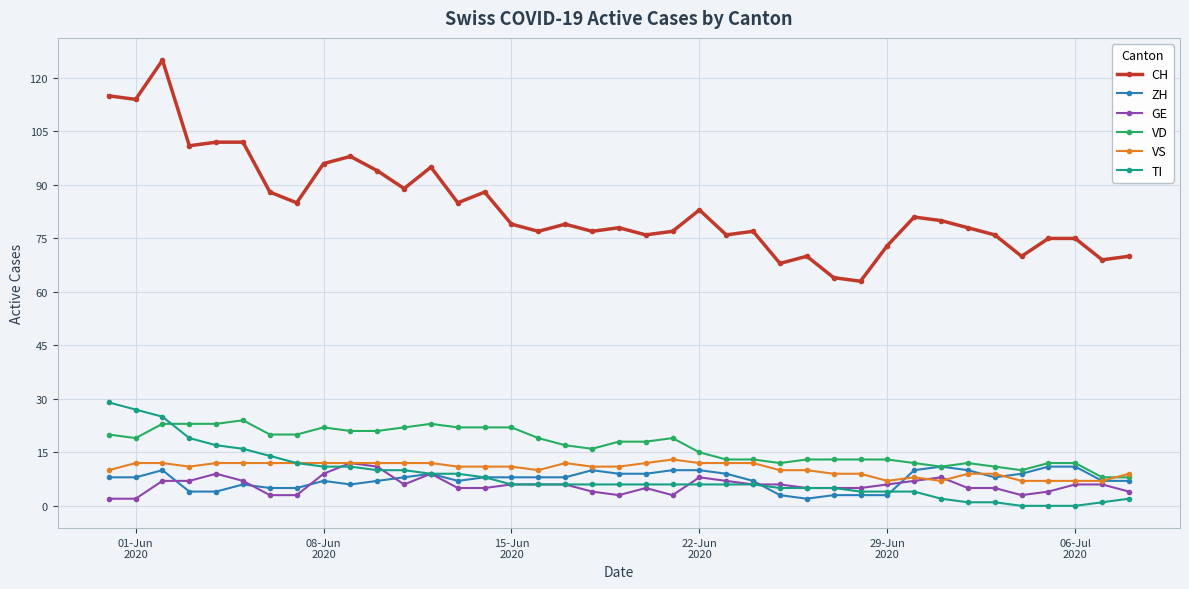

True or false: VS has more than 2 interior local peaks.

True